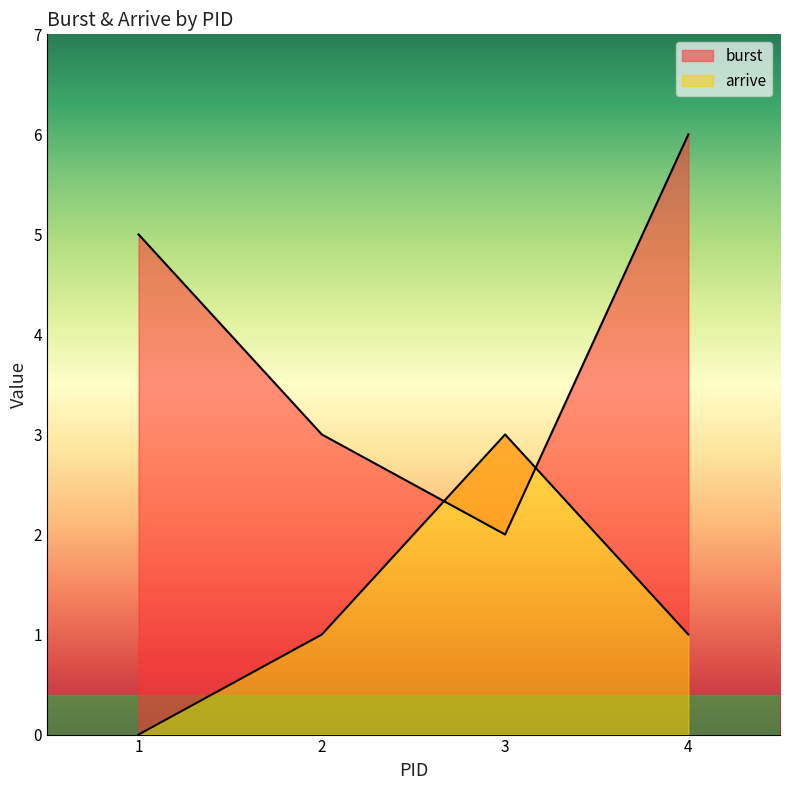

True or false: burst has a value of 5 at 1.

True